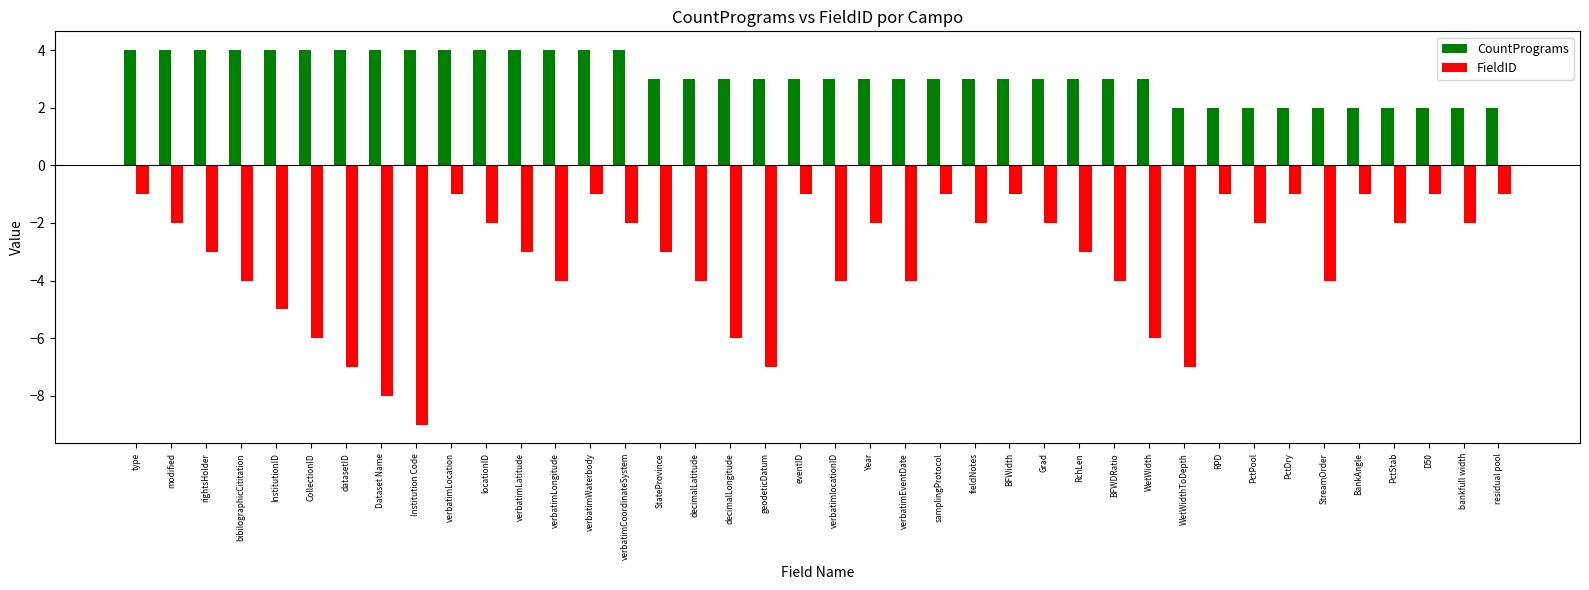

Which series has the widest spread of values?

FieldID